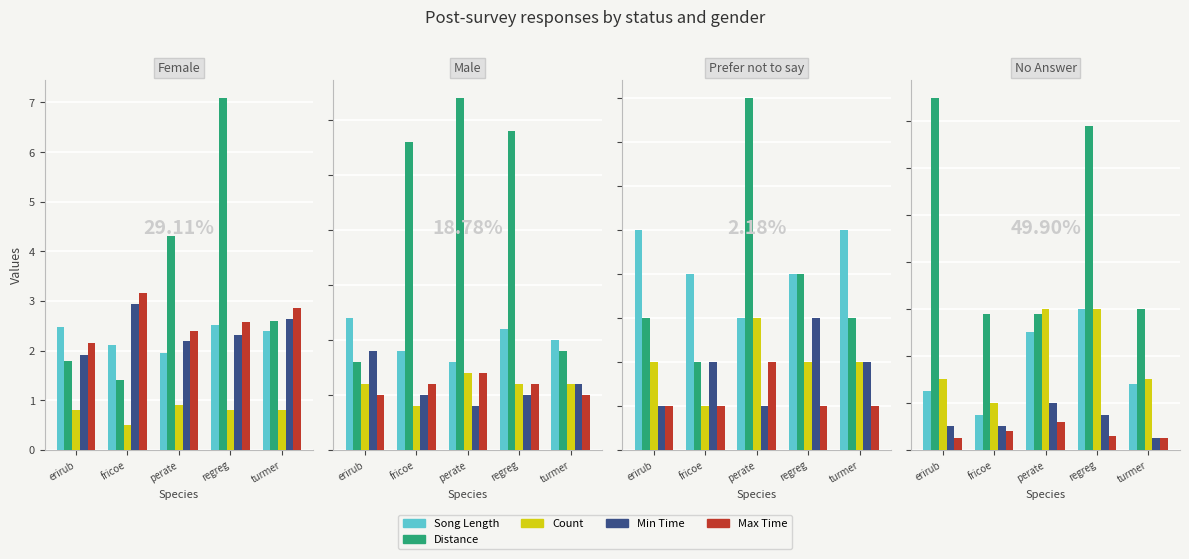

Which has a higher value, erirub or regreg?

regreg